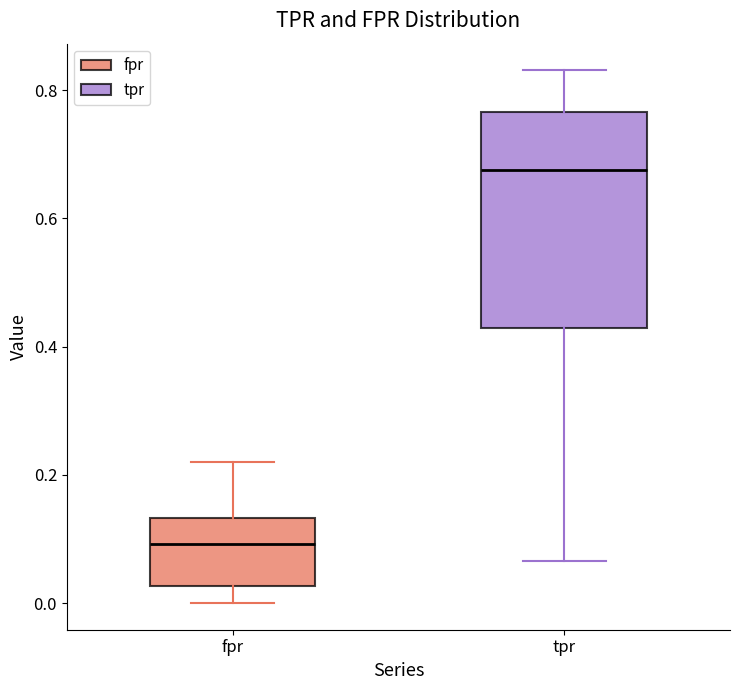

Which box is the tallest, from its lower edge to its upper edge?

tpr